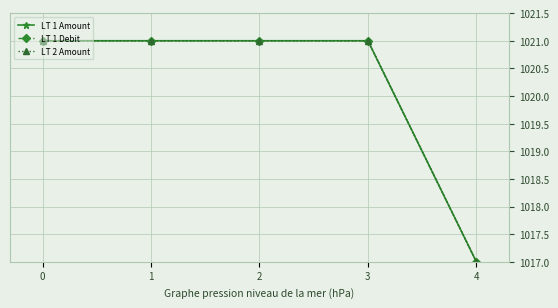

Does the chart have visible grid lines?

Yes